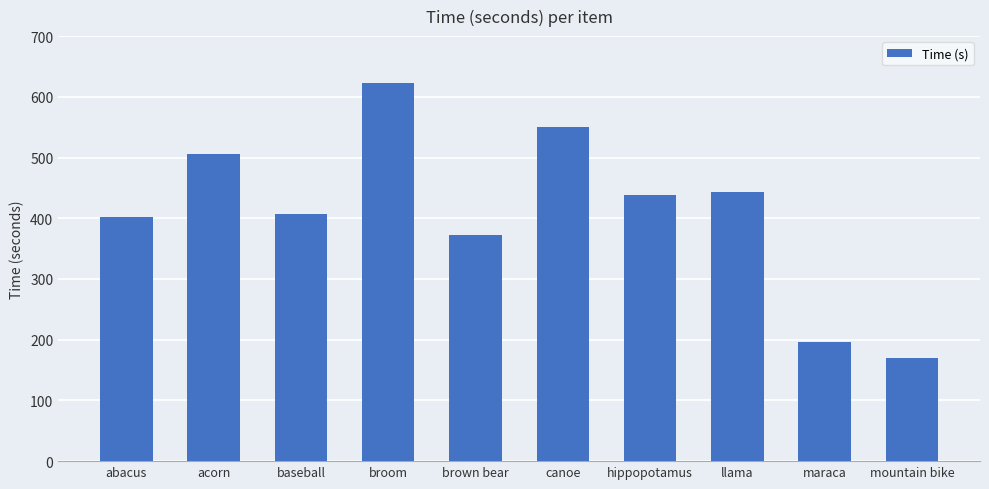

What is the change in value from abacus to canoe?

+148.8